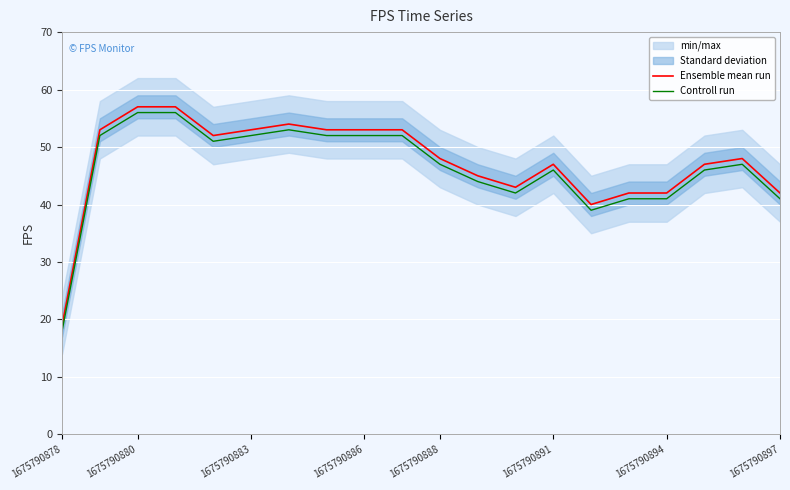

True or false: Ensemble mean run and Controll run cross at least once.

False